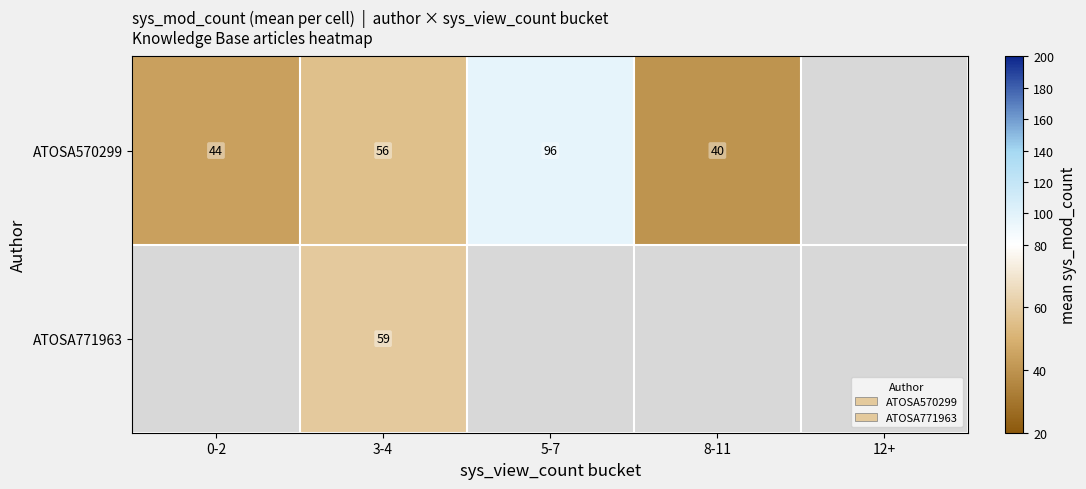

Is it true that ATOSA771963 equals 28 at 3-4?

False